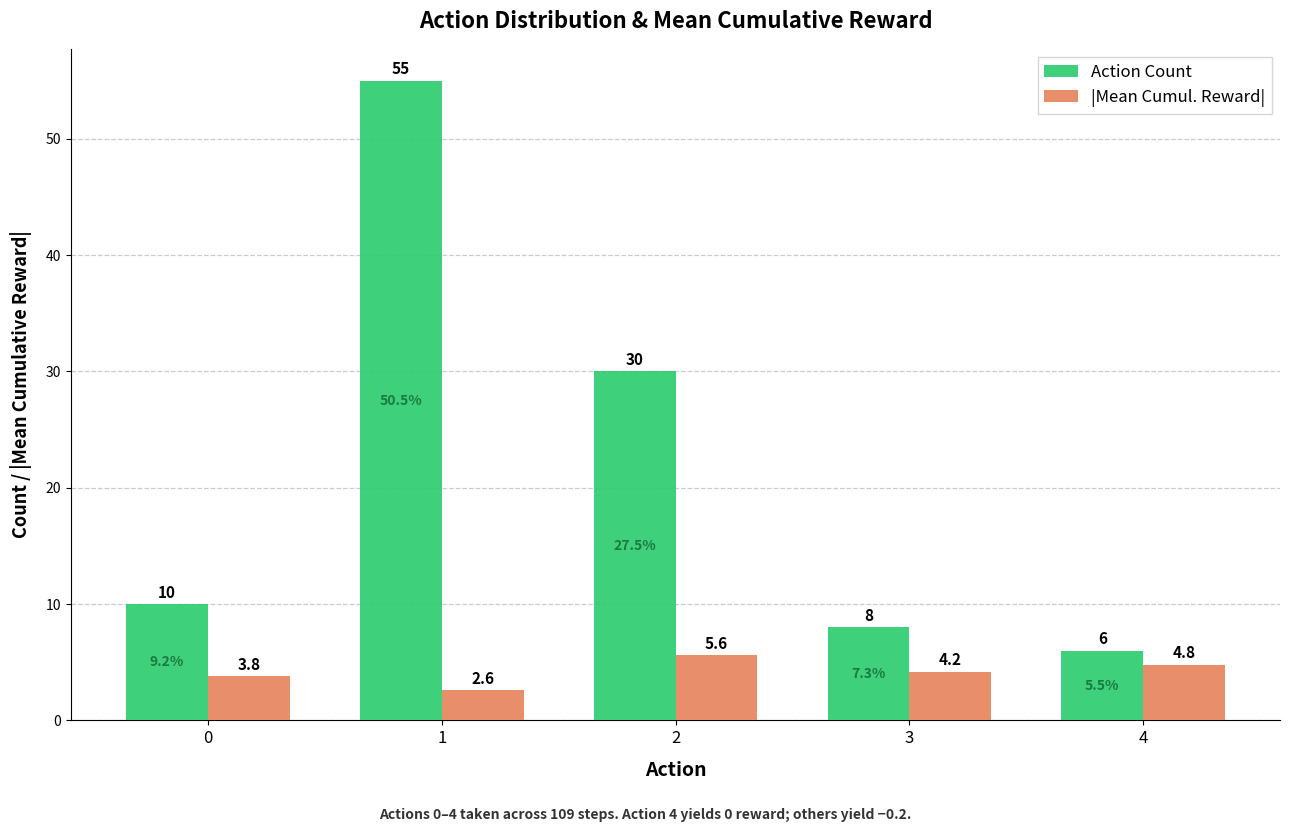

What is the lowest value of the Action Count series?

6.0